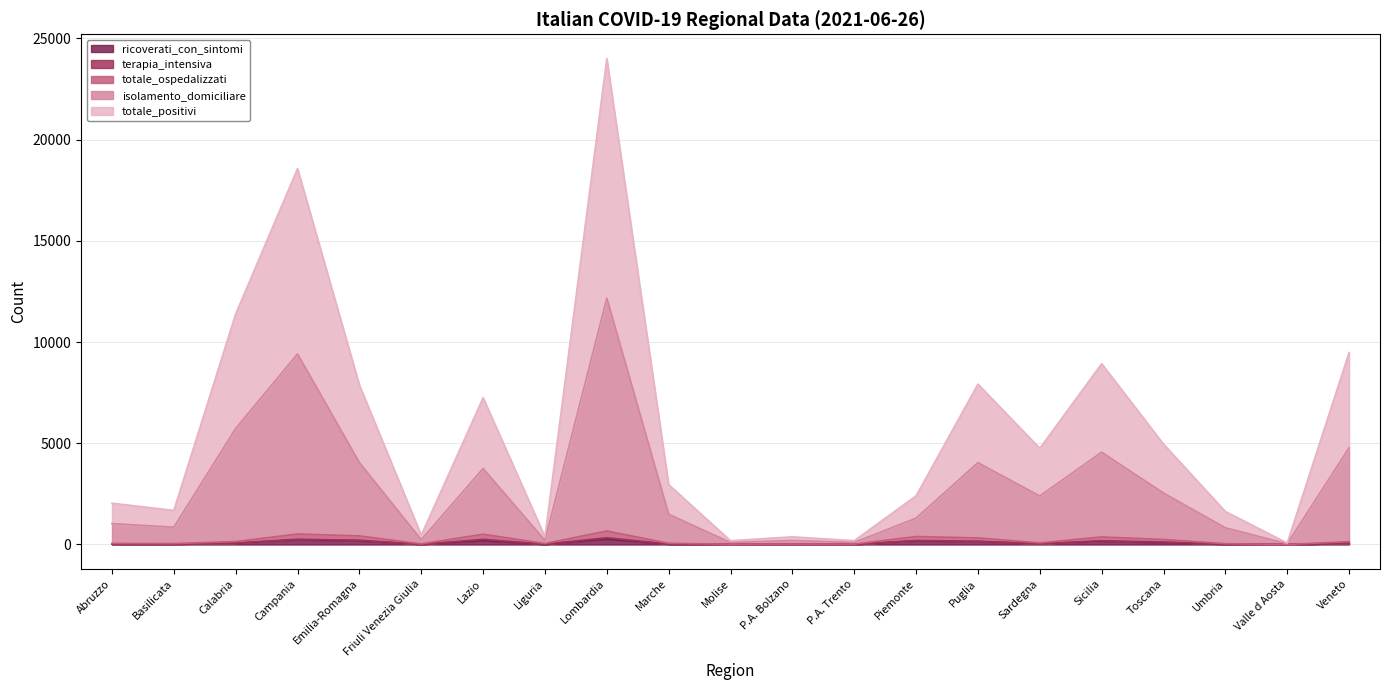

Is it true that ricoverati_con_sintomi equals 32 at Basilicata?

False